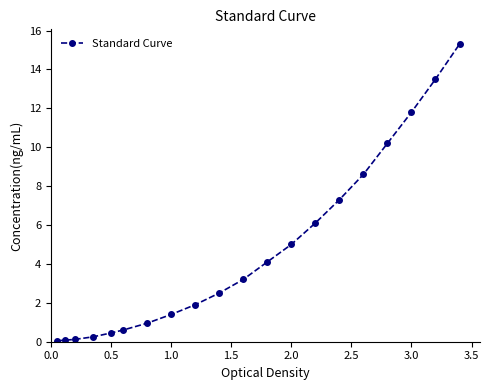

Does the chart have visible grid lines?

No